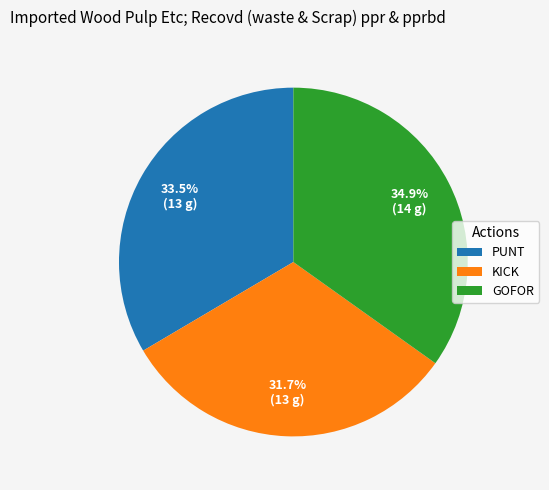

What percentage is NOT represented by PUNT?

66.5%